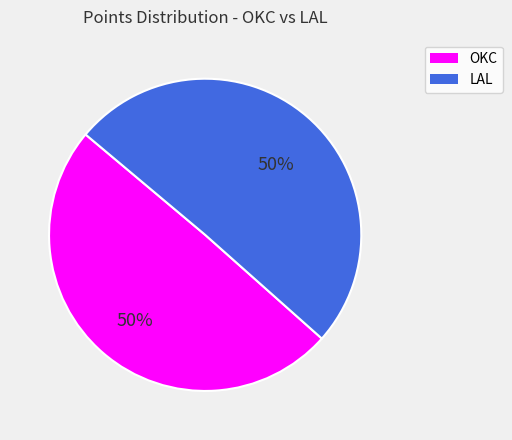

To the nearest percent, what is the average slice percentage?

50%